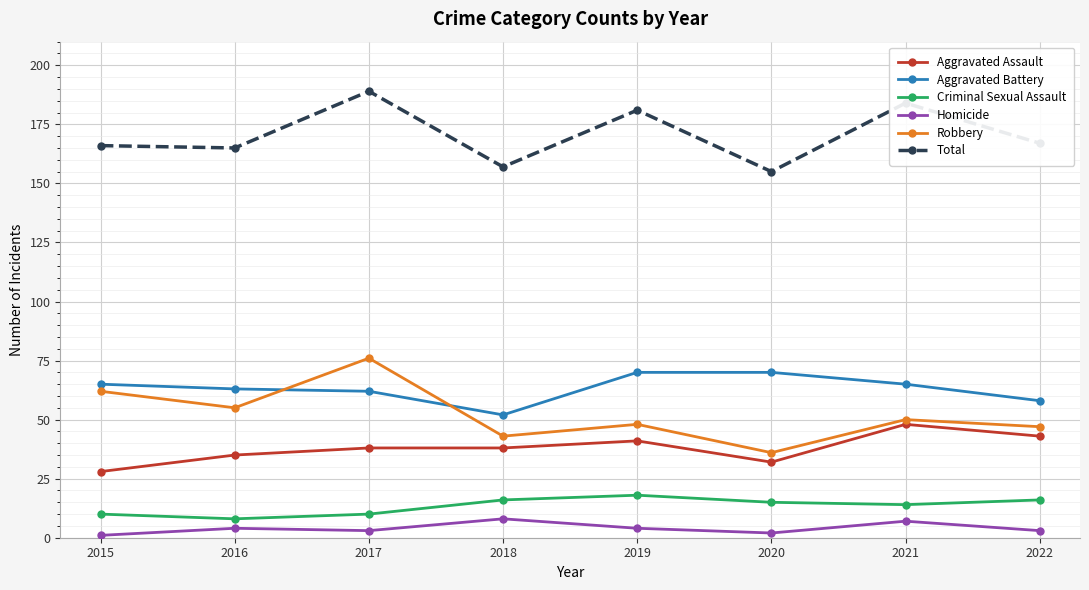

What is the greatest value displayed?

189